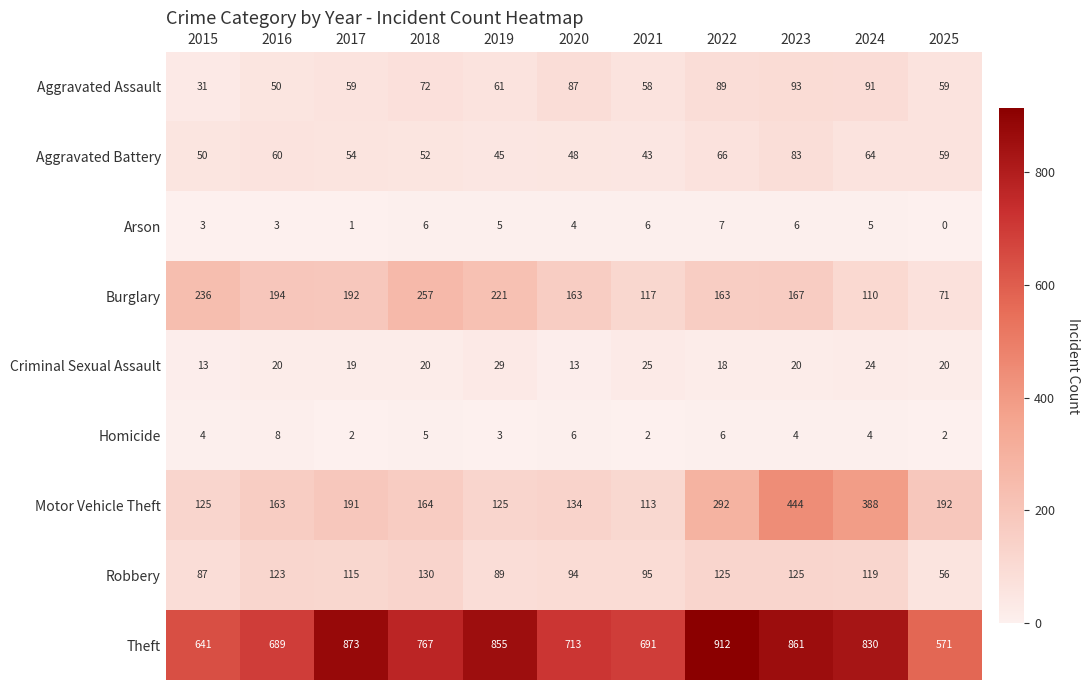

At how many categories does at least one series exceed 852?

4